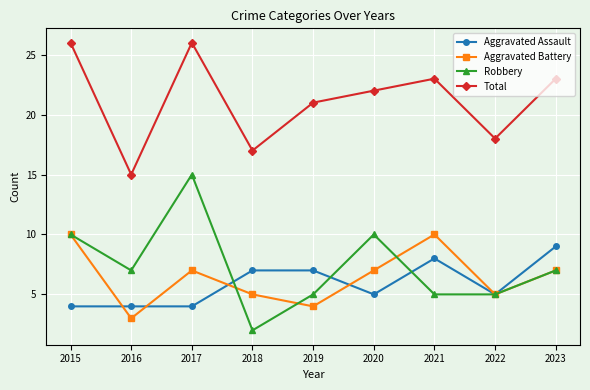

True or false: Robbery and Total intersect in this chart.

False